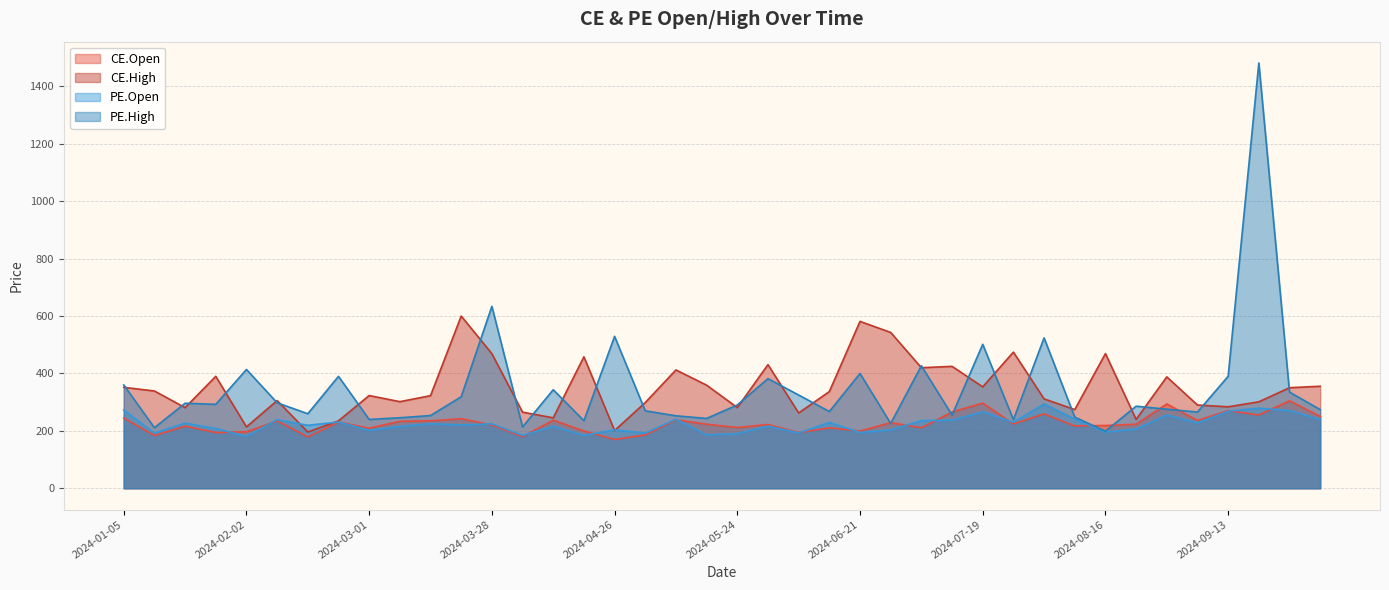

How many series are shown in this chart?

4